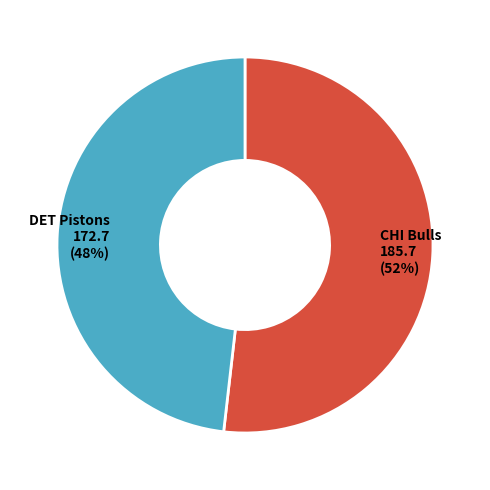

Which has a higher value, DET Pistons or CHI Bulls?

CHI Bulls